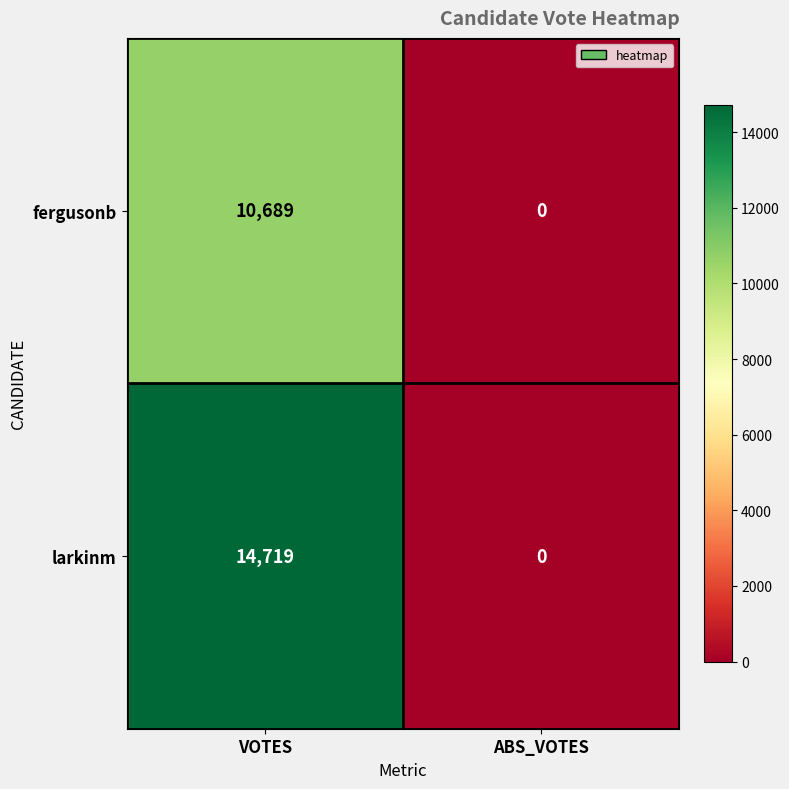

Between VOTES and ABS_VOTES, which series saw the biggest shift?

larkinm